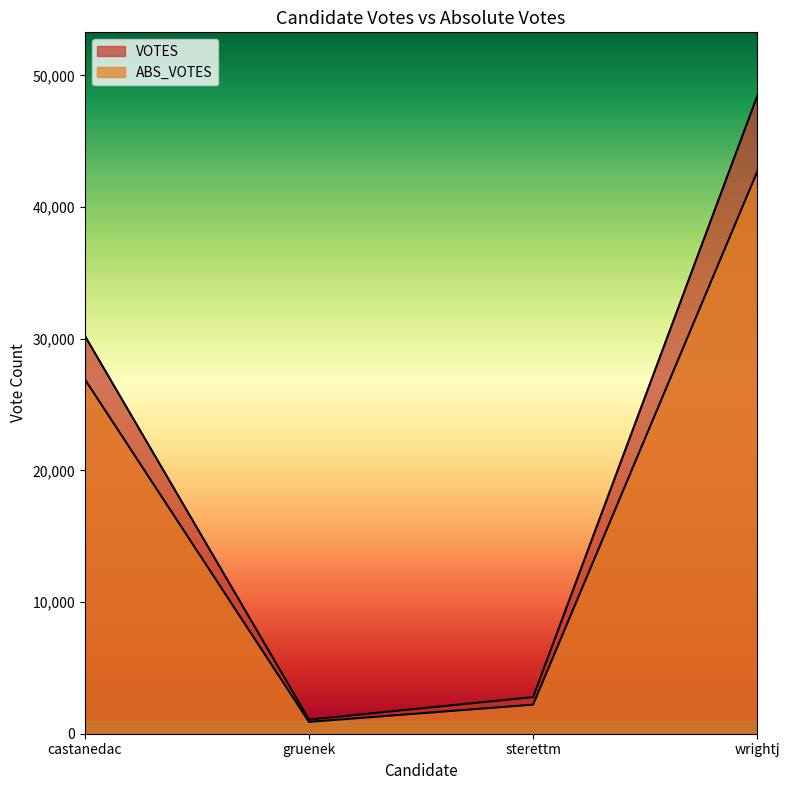

Does the chart have visible grid lines?

No